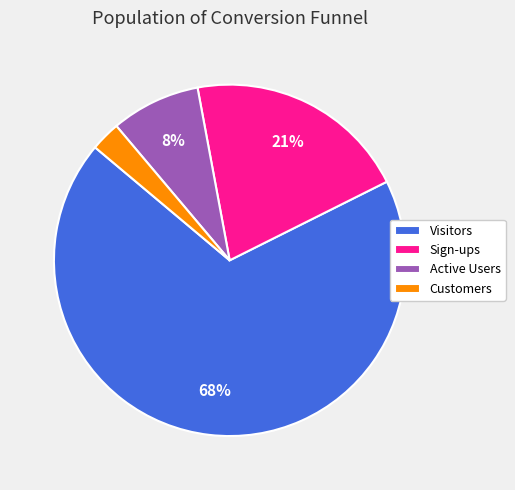

Approximately how many times larger is the value at Customers compared to Sign-ups?

0.1